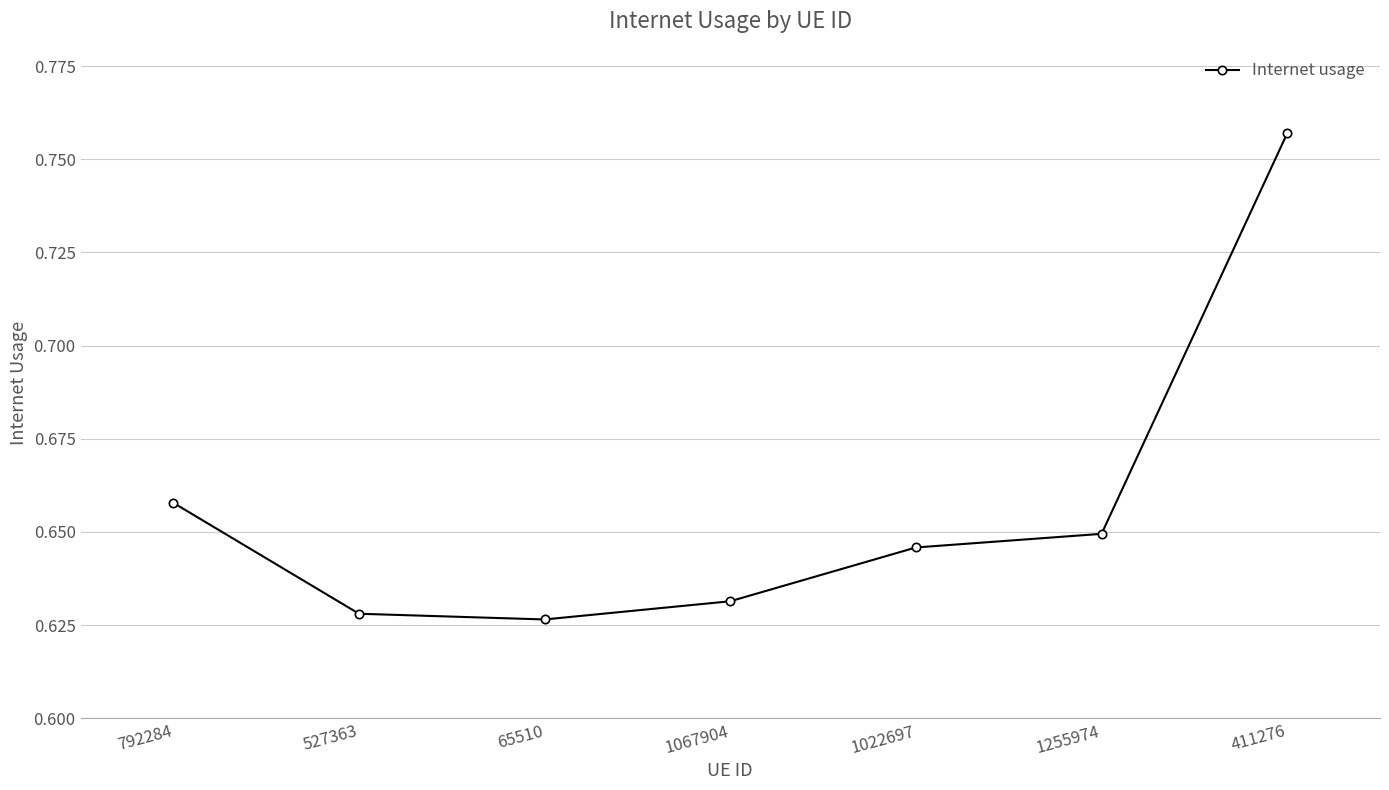

How many values are between 0 and 1?

7